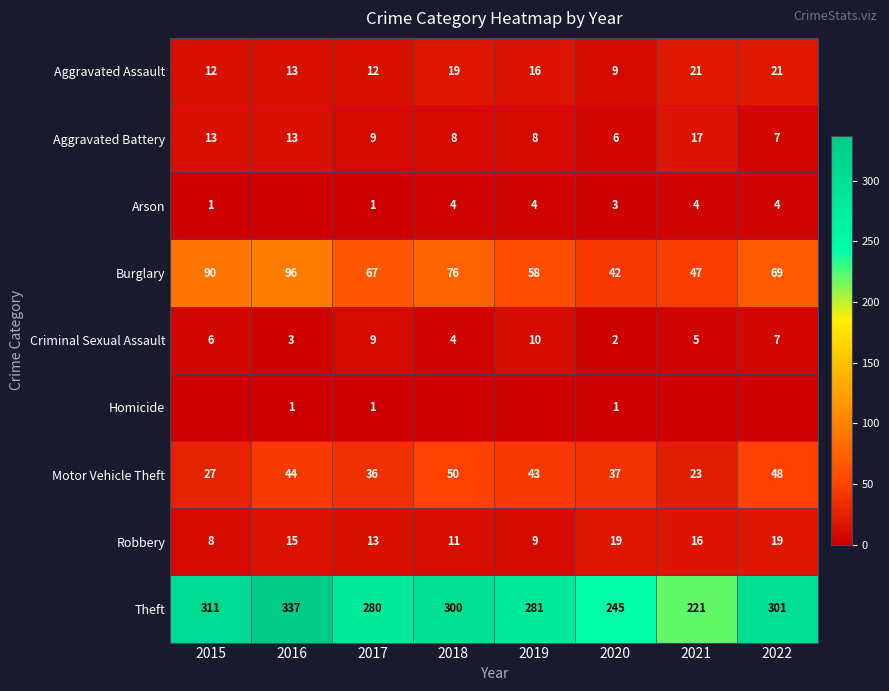

Is the value of Aggravated Battery at 2015 greater than the value of Burglary at 2016?

No